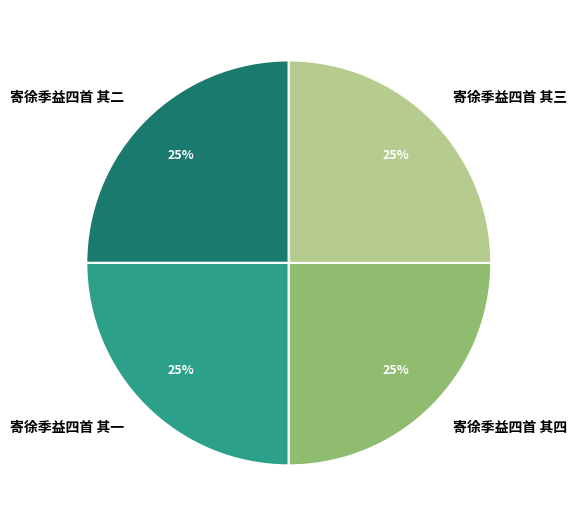

How many segments does this pie chart have?

4